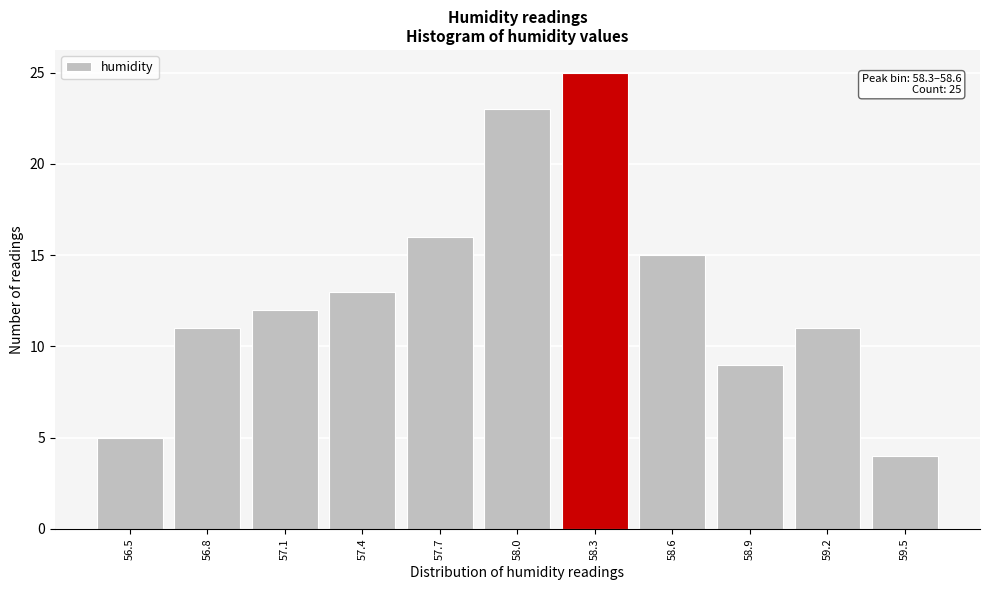

Reading right to left, list all the values displayed in this chart.

59.5=4	59.2=11	58.9=9	58.6=15	58.3=25	58.0=23	57.7=16	57.4=13	57.1=12	56.8=11	56.5=5